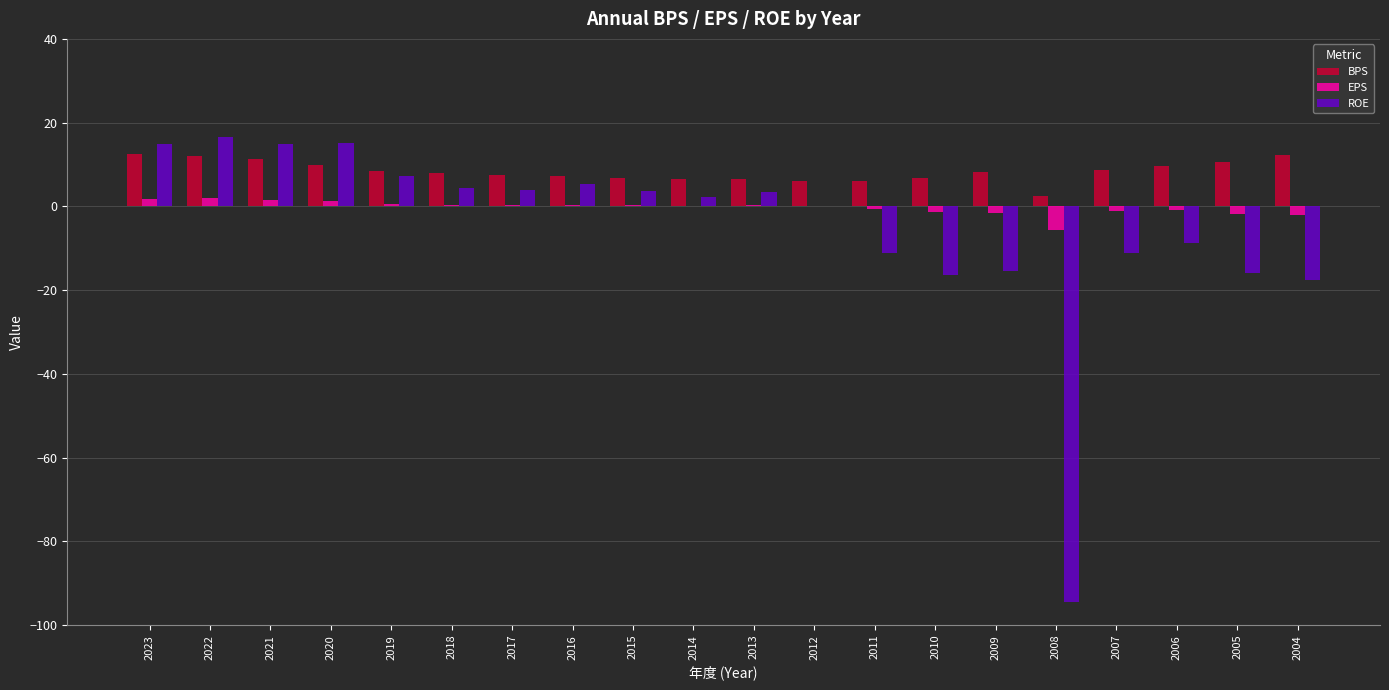

The EPS series shows 0.0 at 2012. True or false?

True